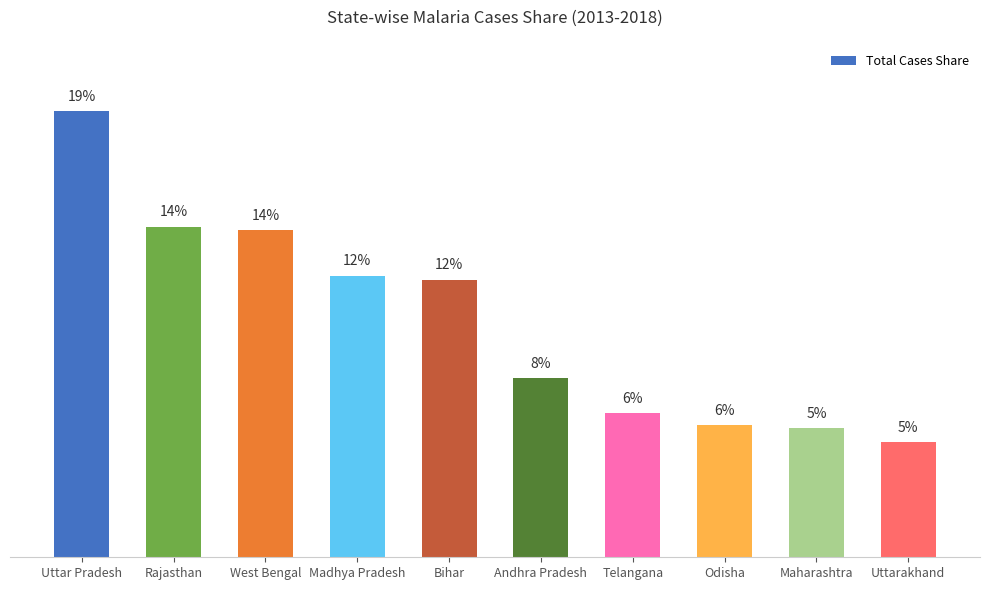

What position from the right is Madhya Pradesh?

7